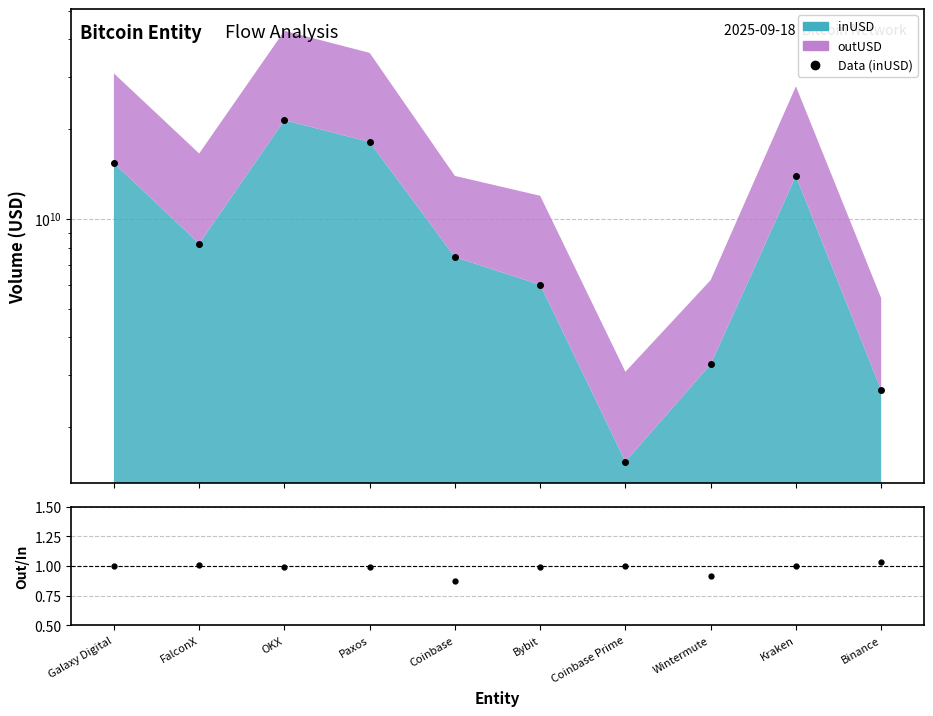

At which label is the value closest to 11491053413?

Kraken